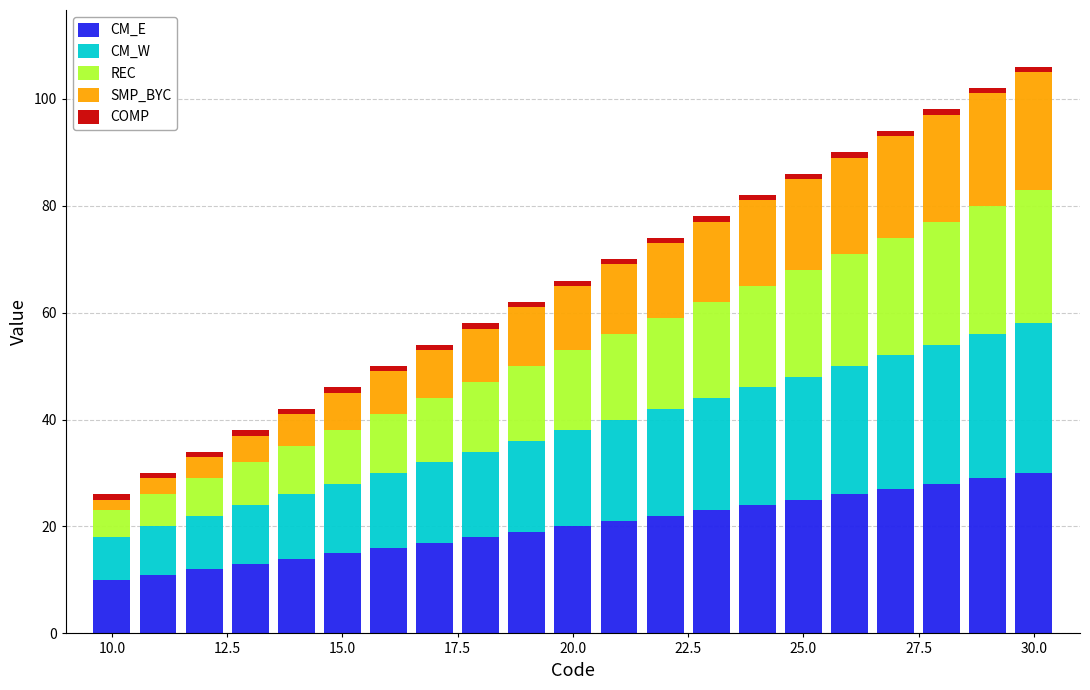

What is the highest value of the CM_E series?

30